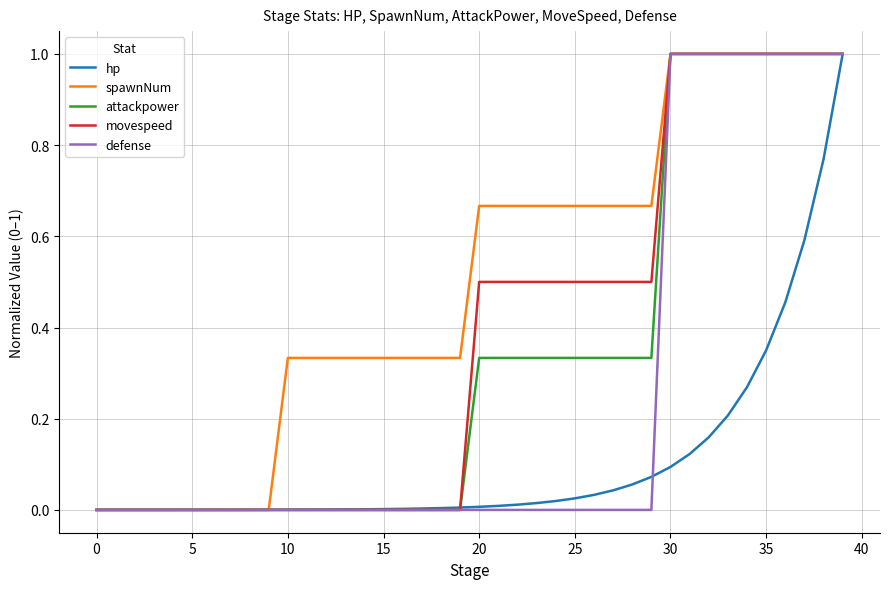

What is the maximum value shown in the chart?

1.0